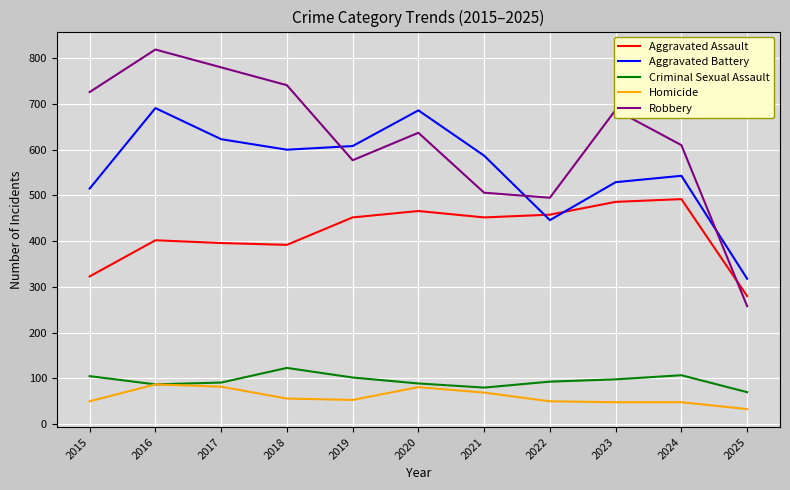

List the series in order of their peak value, highest first.

Robbery, Aggravated Battery, Aggravated Assault, Criminal Sexual Assault, Homicide